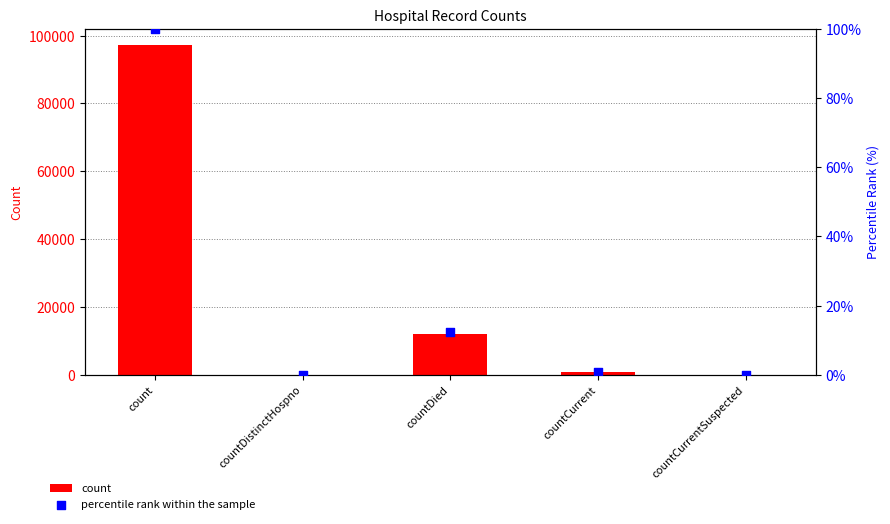

Which series contains the lowest Y value?

count